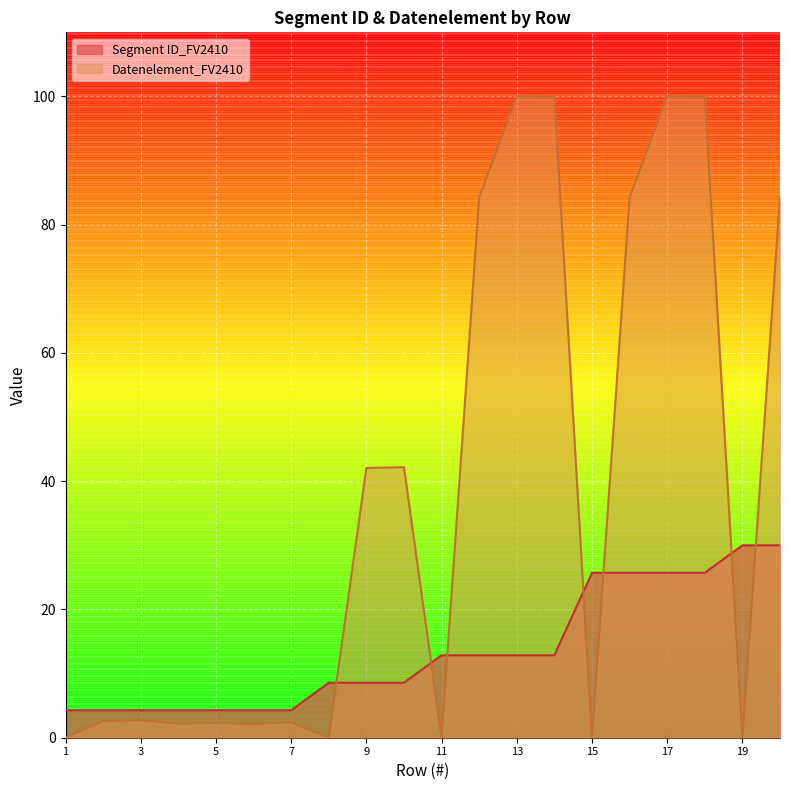

Rank the series by their maximum value, from lowest to highest.

Segment ID_FV2410, Datenelement_FV2410